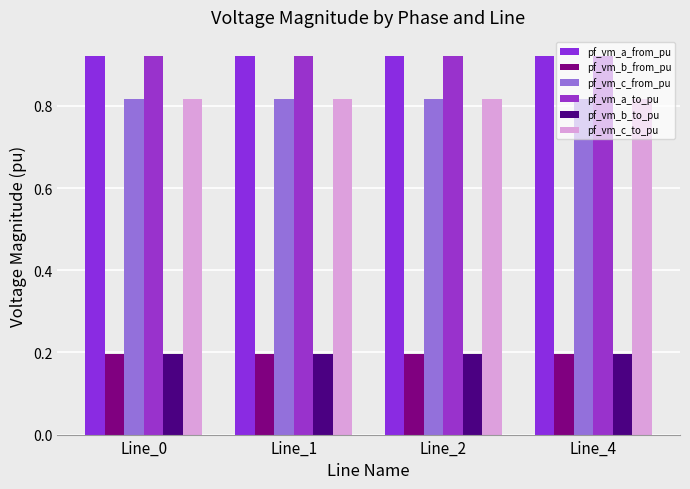

At Line_4, list the series in order from largest to smallest.

pf_vm_a_to_pu, pf_vm_a_from_pu, pf_vm_c_from_pu, pf_vm_c_to_pu, pf_vm_b_to_pu, pf_vm_b_from_pu